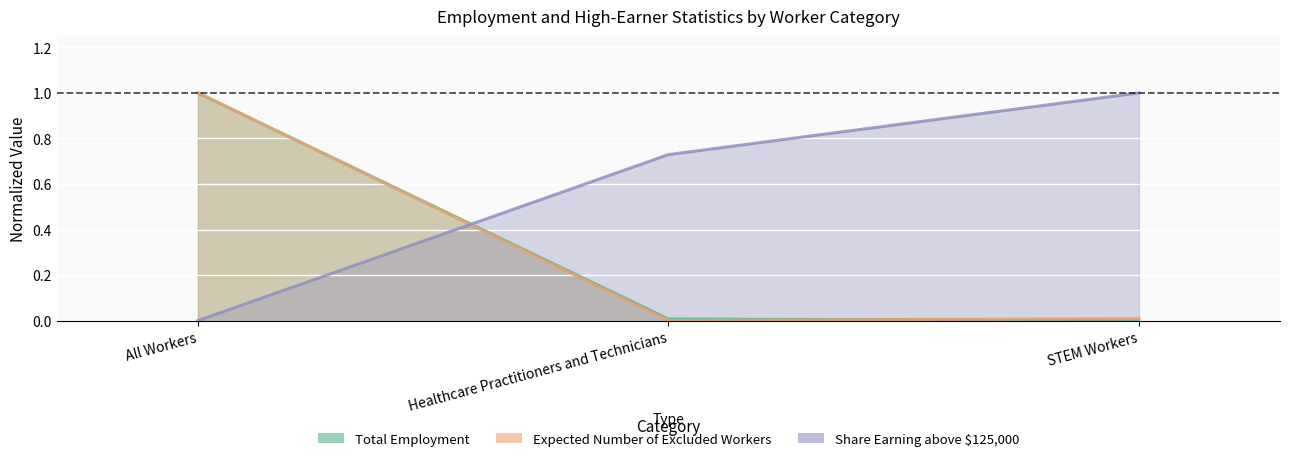

What is the total value across all series at Healthcare Practitioners and Technicians?

0.7